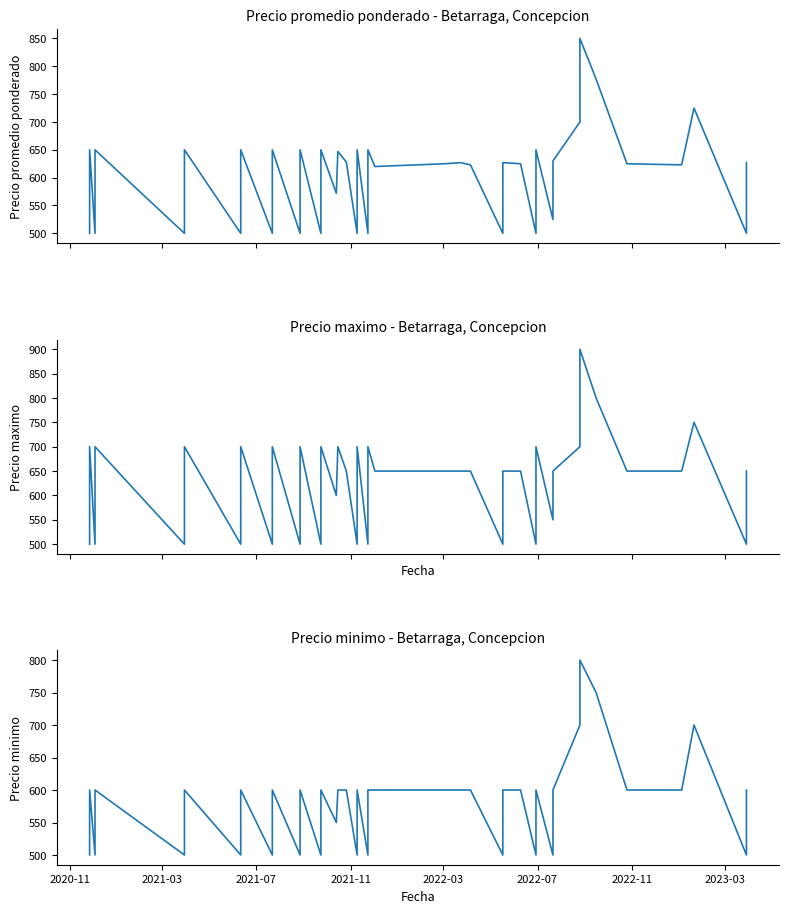

Count the number of categories in the chart.

40